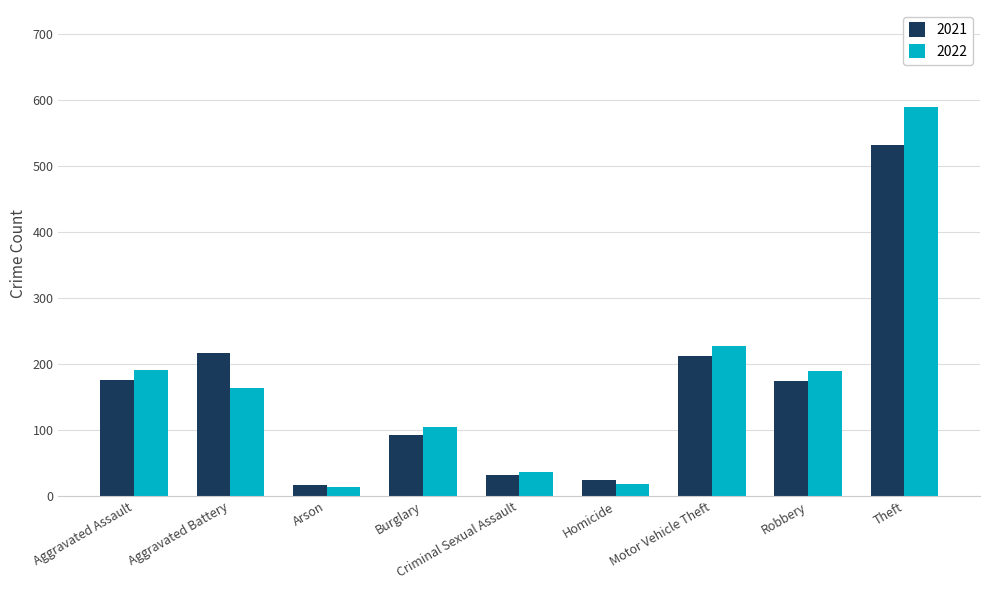

What is the total value across all series at Robbery?

364